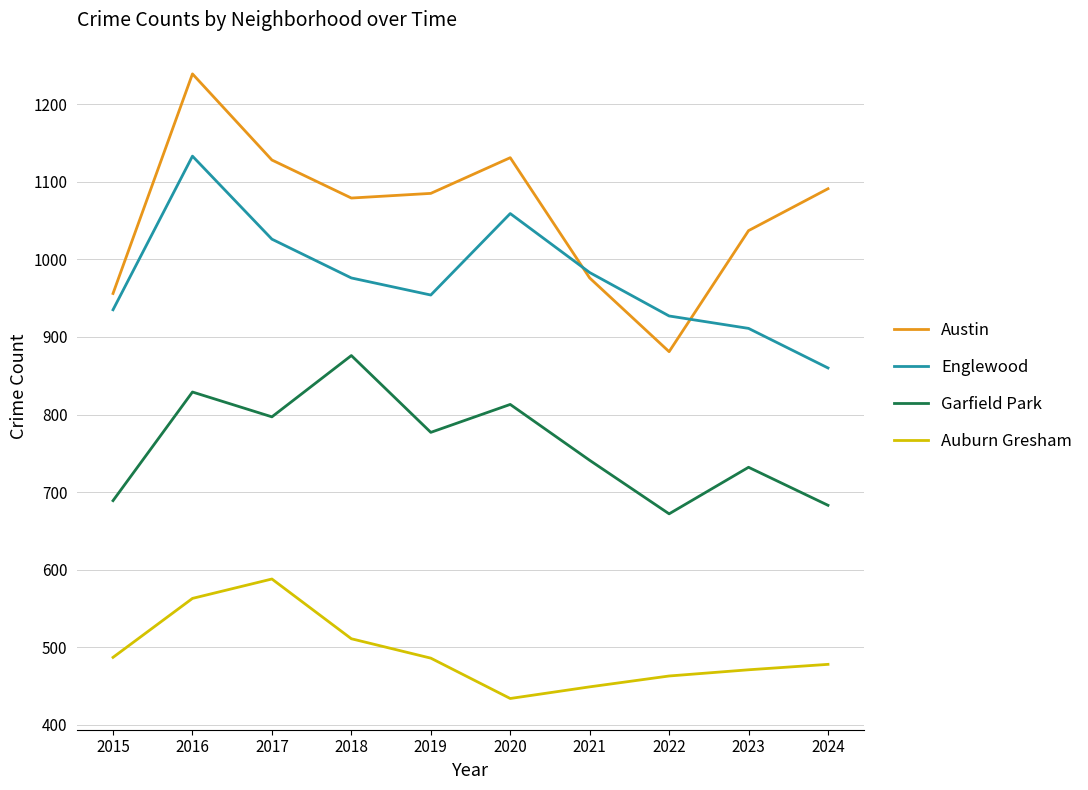

Which series has the largest range (max minus min)?

Austin